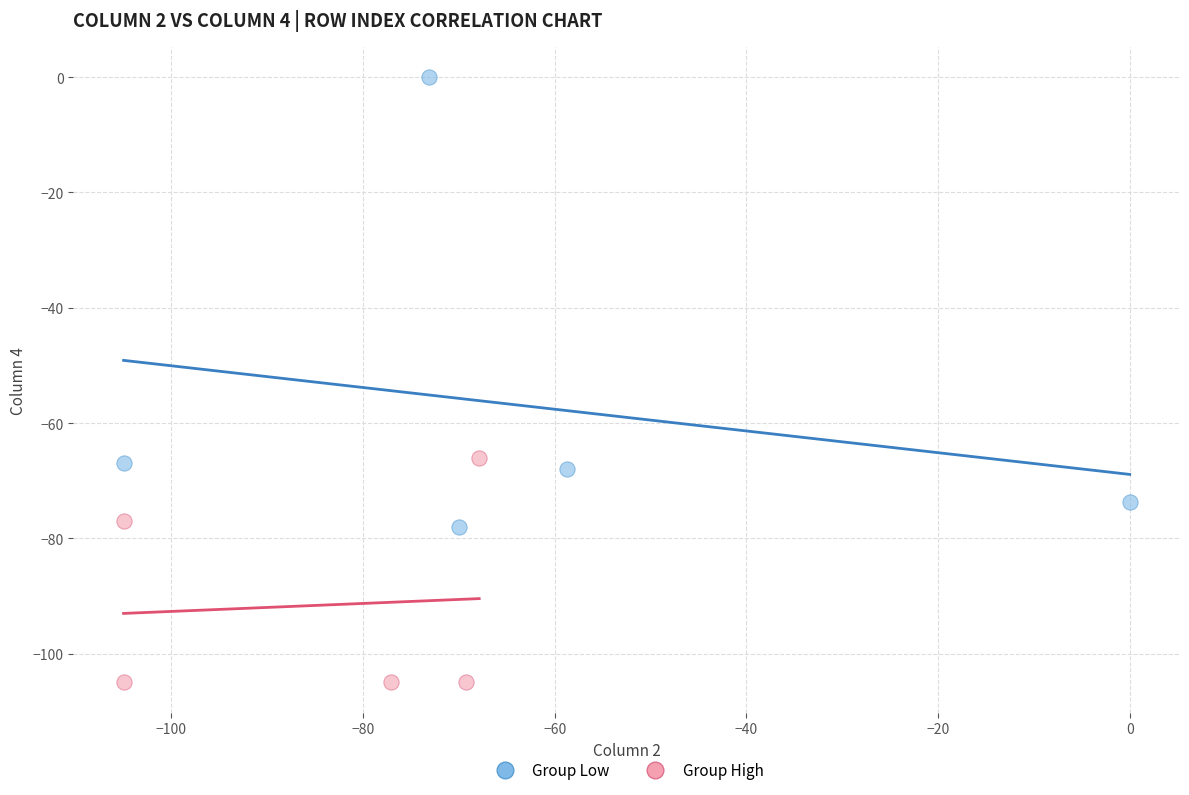

Which series contains the lowest Y value?

Group High